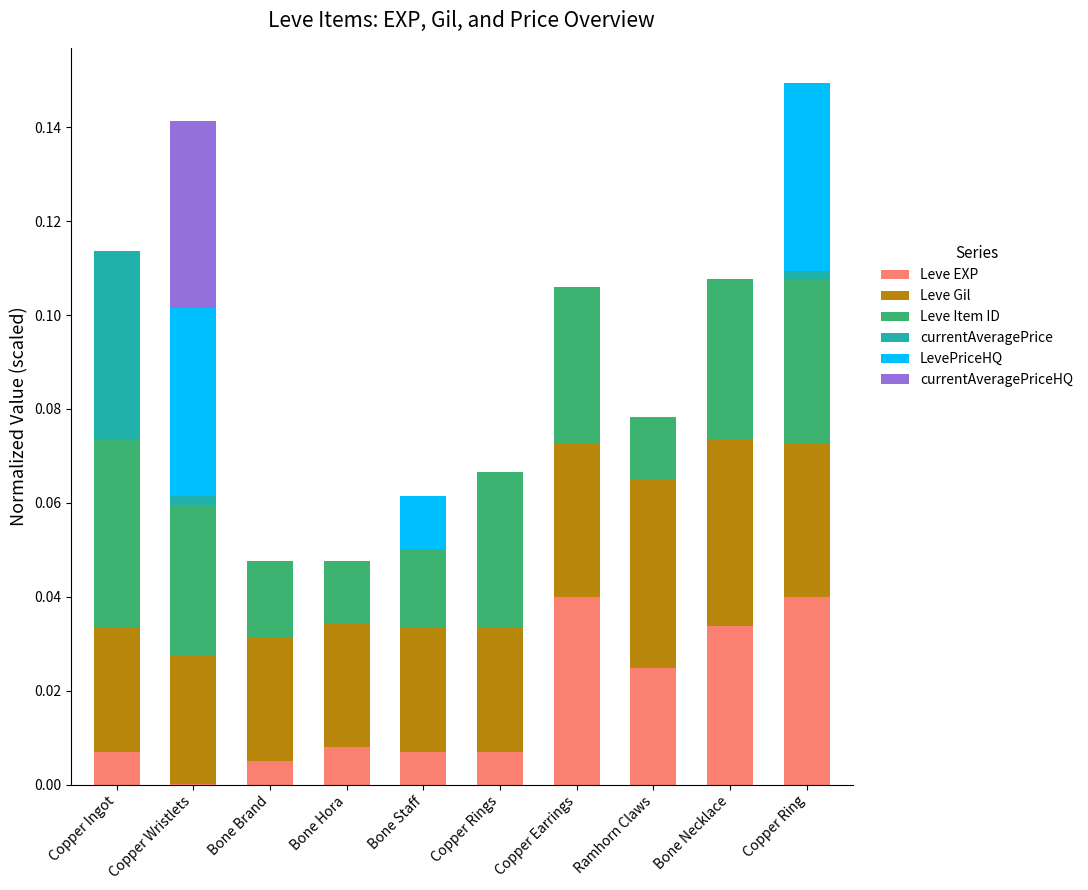

True or false: Leve EXP has a value of 0.0 at Copper Ingot.

True